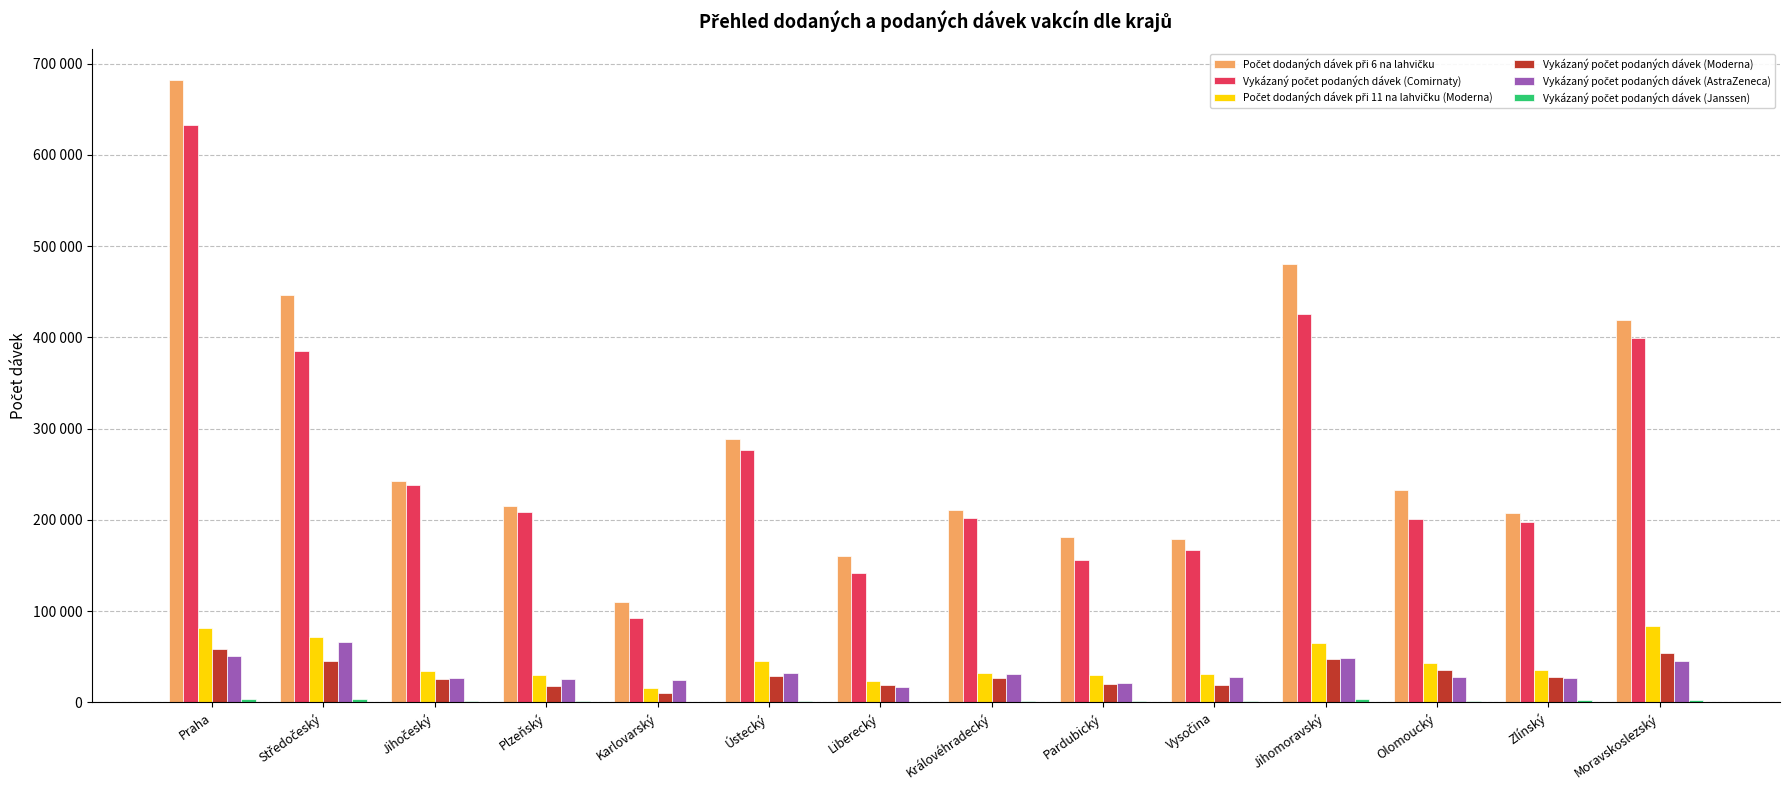

Read the Vykázaný počet podaných dávek (AstraZeneca) value at Jihočeský.

26352